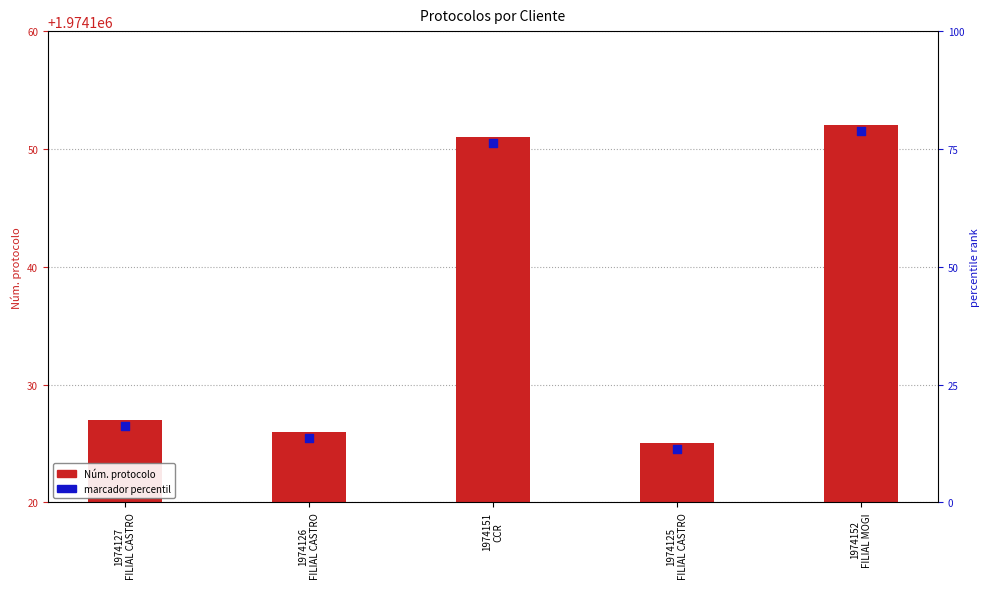

At which category is the sum across all series the highest?

1974152
FILIAL MOGI